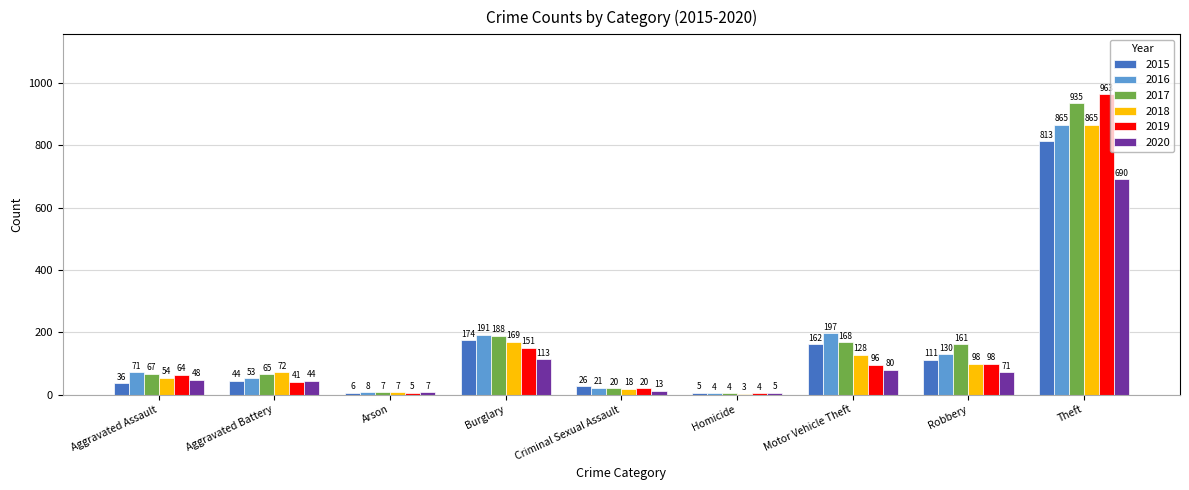

What is the approximate value of 2017 at Theft, to the nearest 10?

940